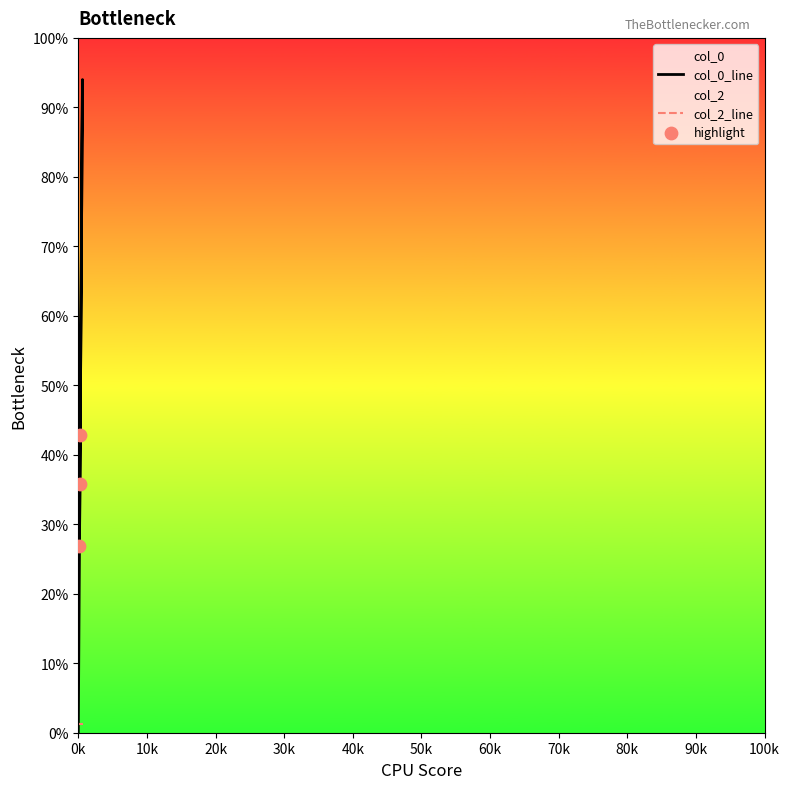

Between 576 and 0, which is larger?

576